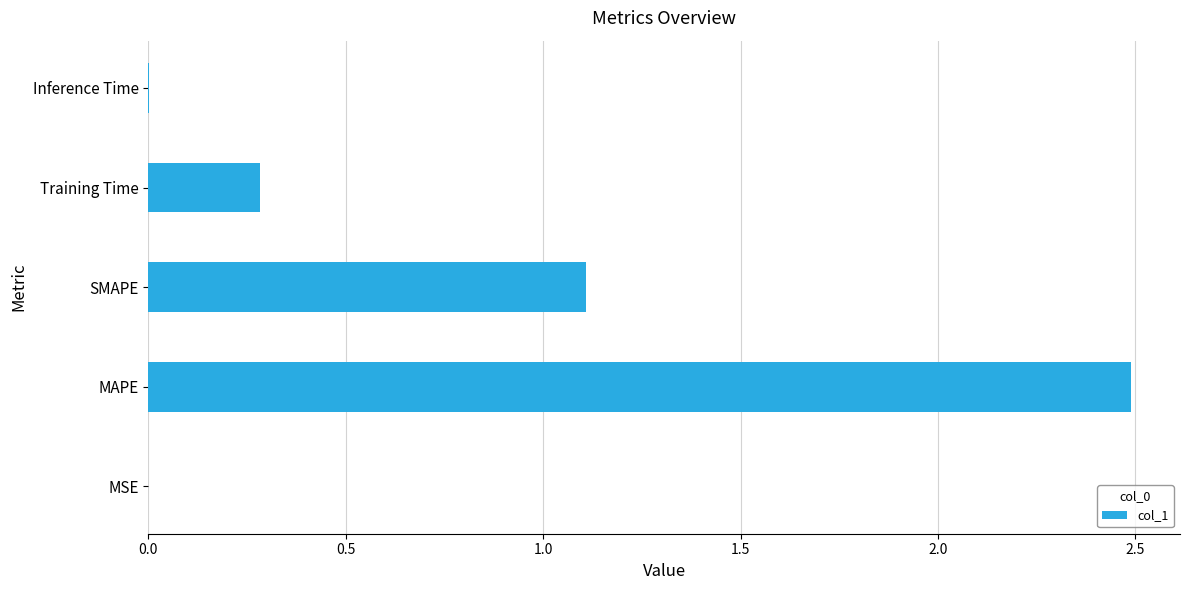

The chart shows a value of 3.4 at MAPE. True or false?

False